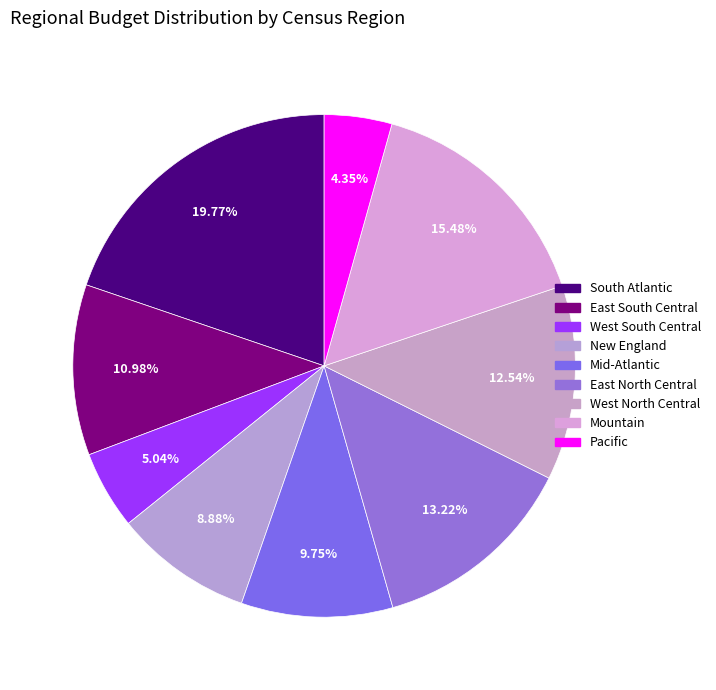

Is there a majority slice in this chart?

No